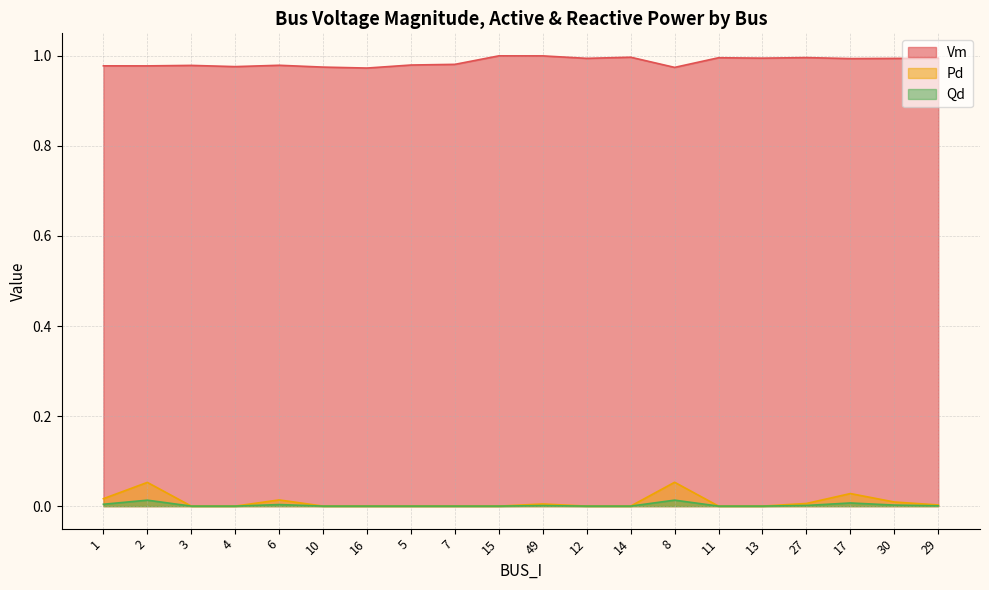

The Pd series shows 0.0 at 6. True or false?

False